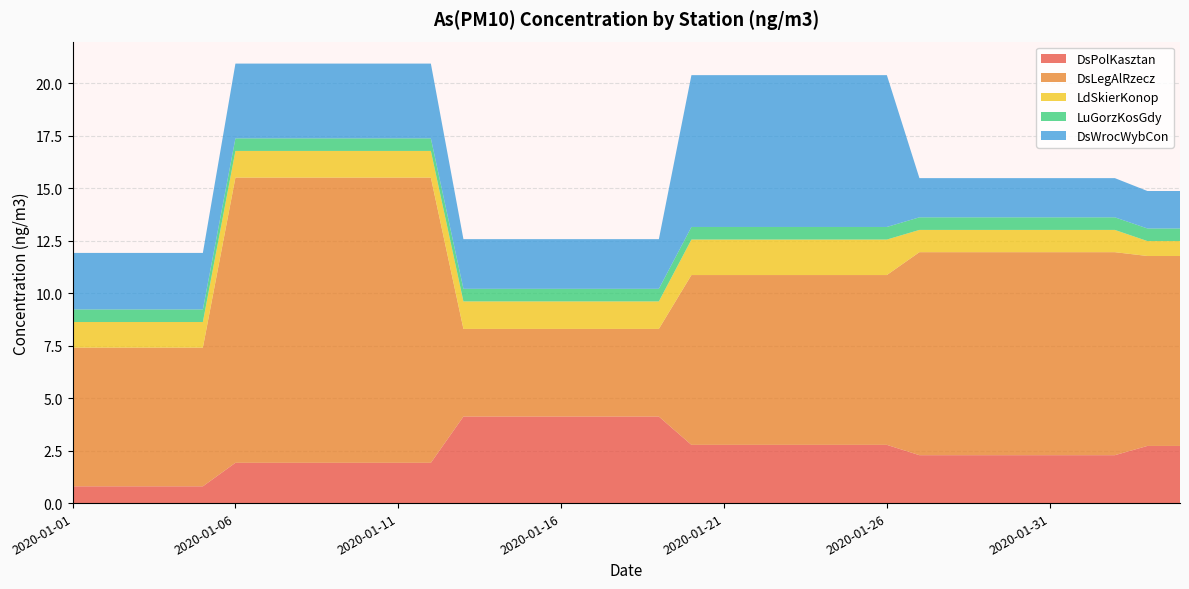

Reading right to left, transcribe all the data shown in this chart.

DsPolKasztan: 2.7	2.7	2.3	2.3	2.3	2.3	2.3	2.3	2.3	2.8	2.8	2.8	2.8	2.8	2.8	2.8	4.1	4.1	4.1	4.1	4.1	4.1	4.1	1.9	1.9	1.9	1.9	1.9	1.9	1.9	0.8	0.8	0.8	0.8	0.8
DsLegAlRzecz: 9.0	9.0	9.7	9.7	9.7	9.7	9.7	9.7	9.7	8.1	8.1	8.1	8.1	8.1	8.1	8.1	4.2	4.2	4.2	4.2	4.2	4.2	4.2	13.6	13.6	13.6	13.6	13.6	13.6	13.6	6.6	6.6	6.6	6.6	6.6
LdSkierKonop: 0.7	0.7	1.1	1.1	1.1	1.1	1.1	1.1	1.1	1.7	1.7	1.7	1.7	1.7	1.7	1.7	1.3	1.3	1.3	1.3	1.3	1.3	1.3	1.3	1.3	1.3	1.3	1.3	1.3	1.3	1.2	1.2	1.2	1.2	1.2
LuGorzKosGdy: 0.6	0.6	0.6	0.6	0.6	0.6	0.6	0.6	0.6	0.6	0.6	0.6	0.6	0.6	0.6	0.6	0.6	0.6	0.6	0.6	0.6	0.6	0.6	0.6	0.6	0.6	0.6	0.6	0.6	0.6	0.6	0.6	0.6	0.6	0.6
DsWrocWybCon: 1.8	1.8	1.9	1.9	1.9	1.9	1.9	1.9	1.9	7.2	7.2	7.2	7.2	7.2	7.2	7.2	2.4	2.4	2.4	2.4	2.4	2.4	2.4	3.6	3.6	3.6	3.6	3.6	3.6	3.6	2.7	2.7	2.7	2.7	2.7